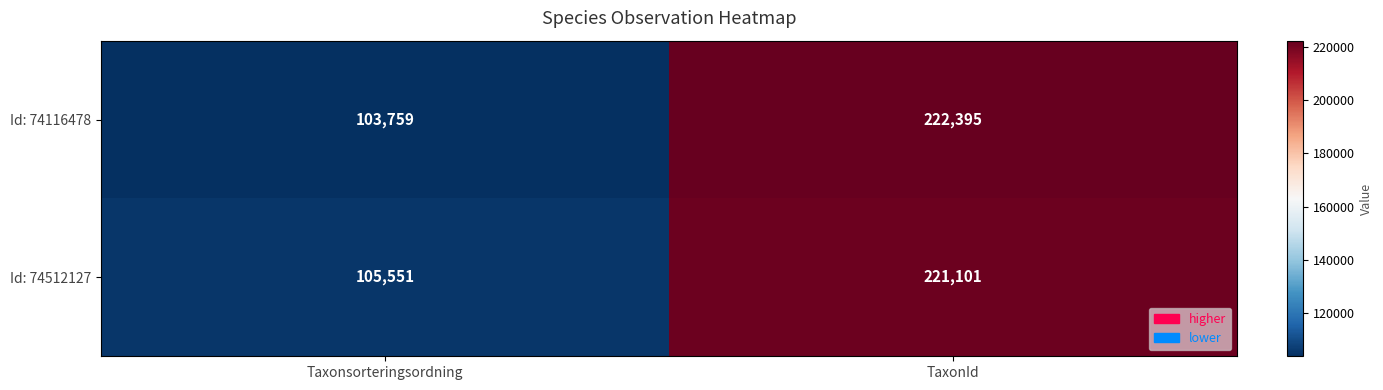

At which category does the chart reach its minimum across all series?

Taxonsorteringsordning